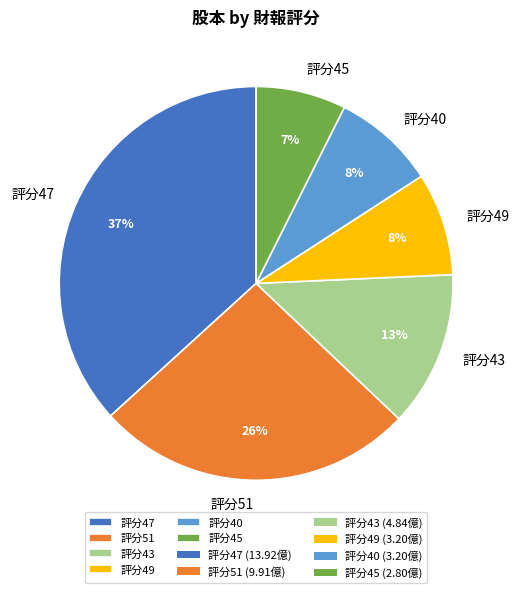

How many slices are in this pie chart?

6